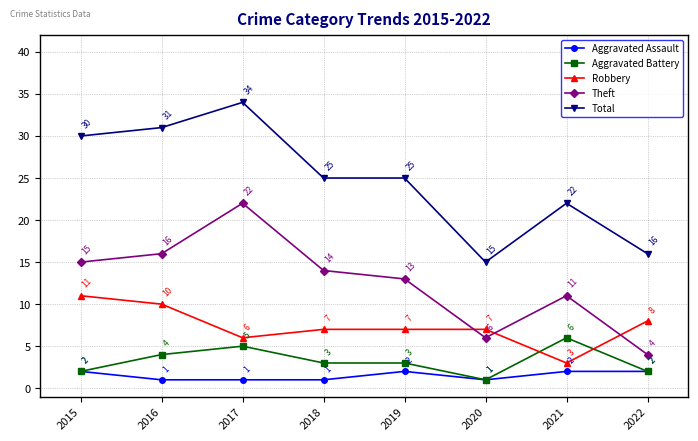

What is the value of the Robbery point at the 7th from the left?

3